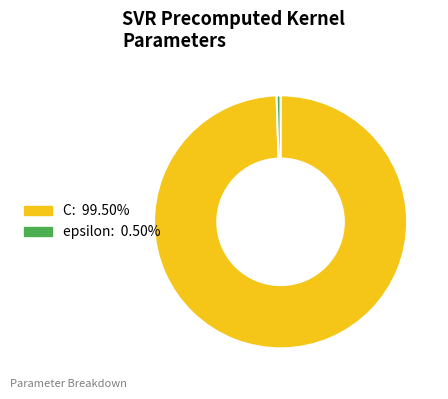

How many slices are in this pie chart?

2